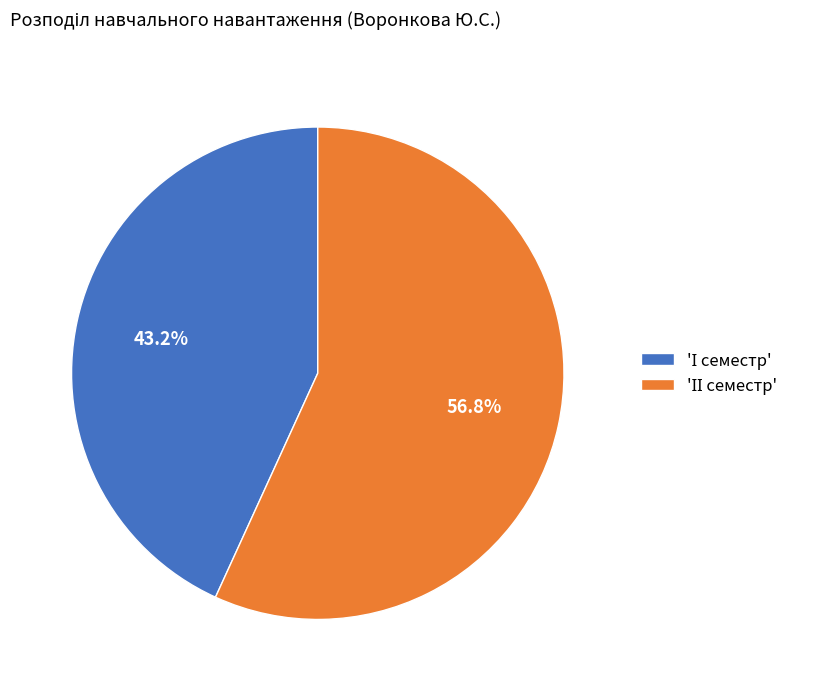

How many slices are in this pie chart?

2